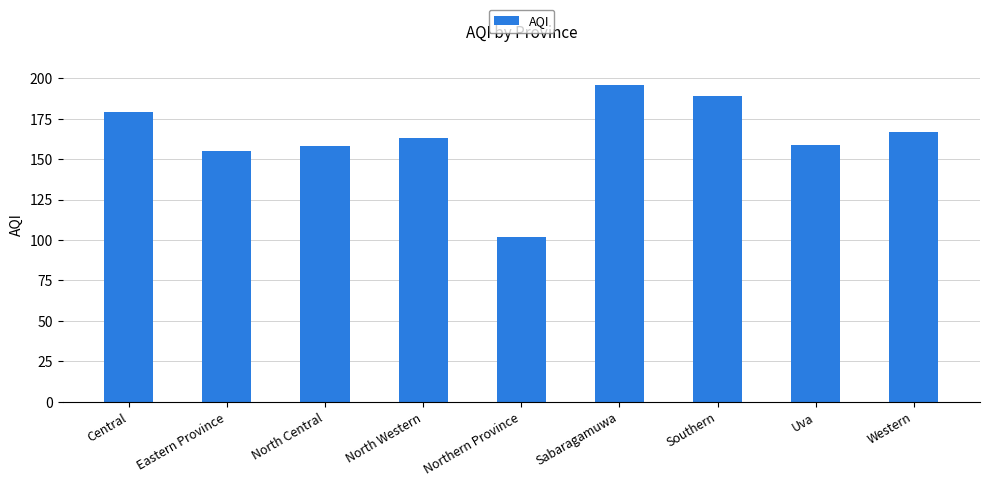

Where is the data nearest to the value 149?

Eastern Province